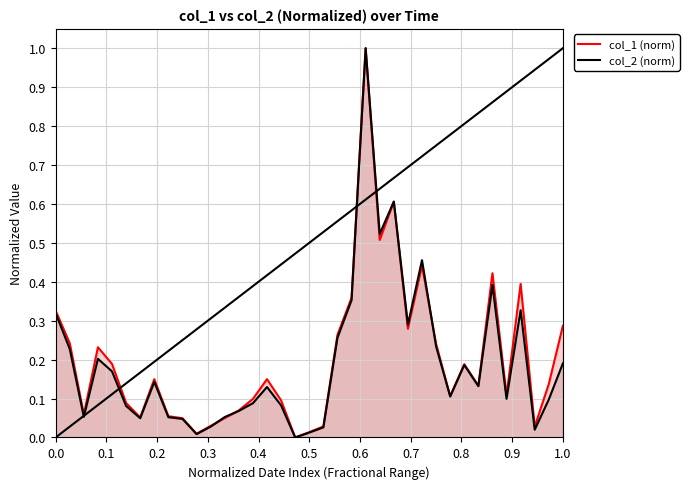

True or false: col_1 (norm) has more than 0 points higher than both neighbors.

True